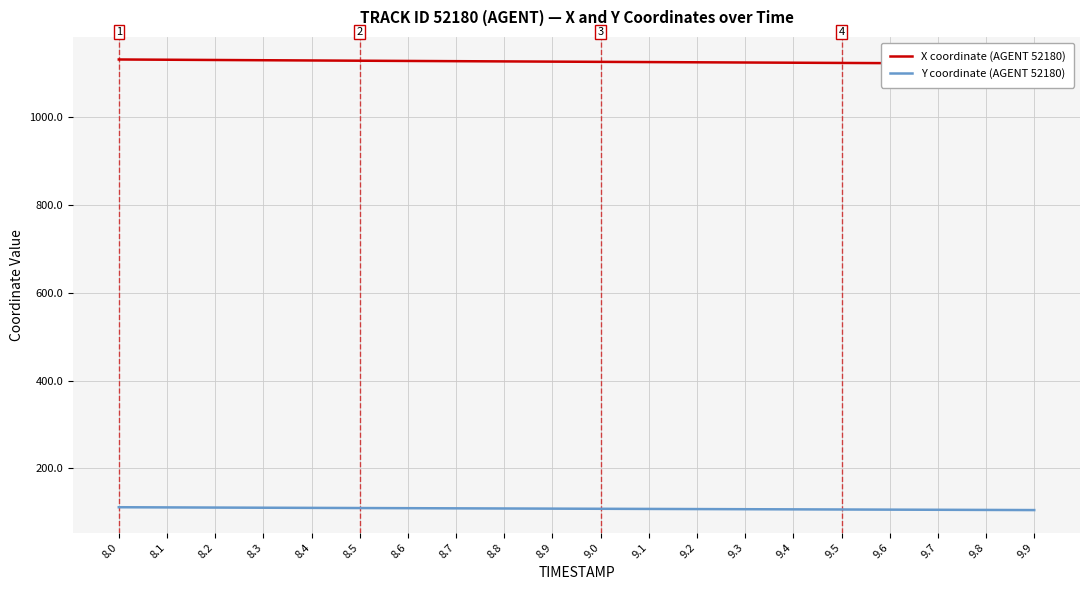

How many lines are shown in the chart?

2